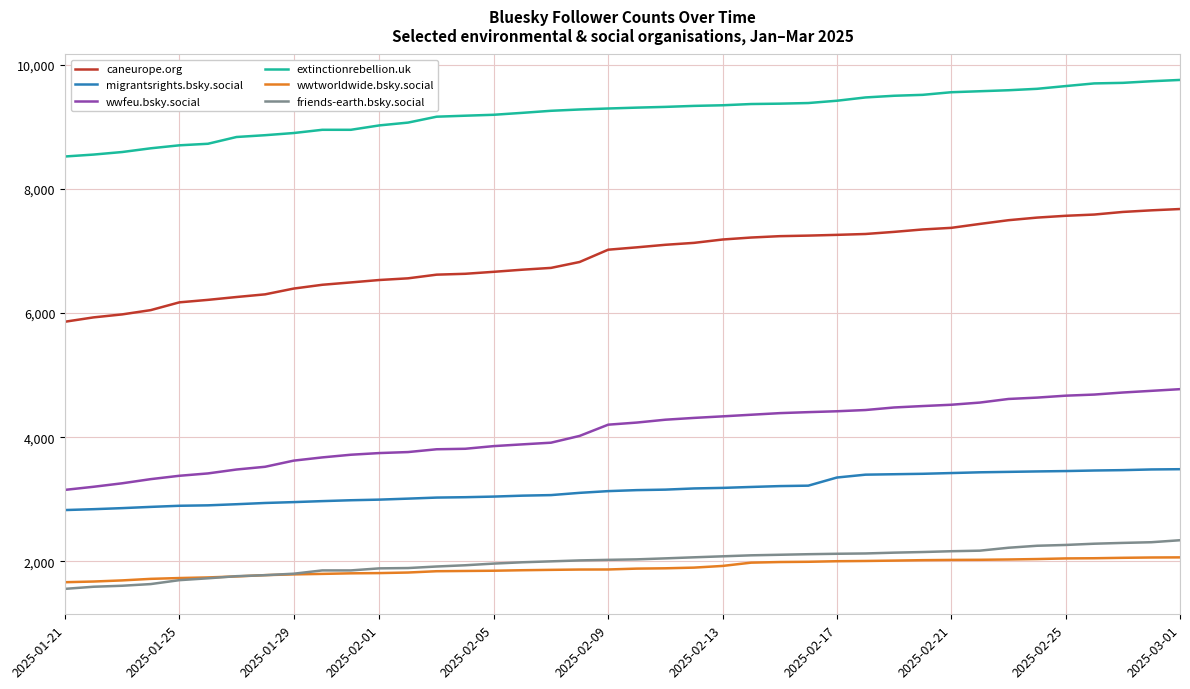

True or false: migrantsrights.bsky.social and wwtworldwide.bsky.social cross at least once.

False